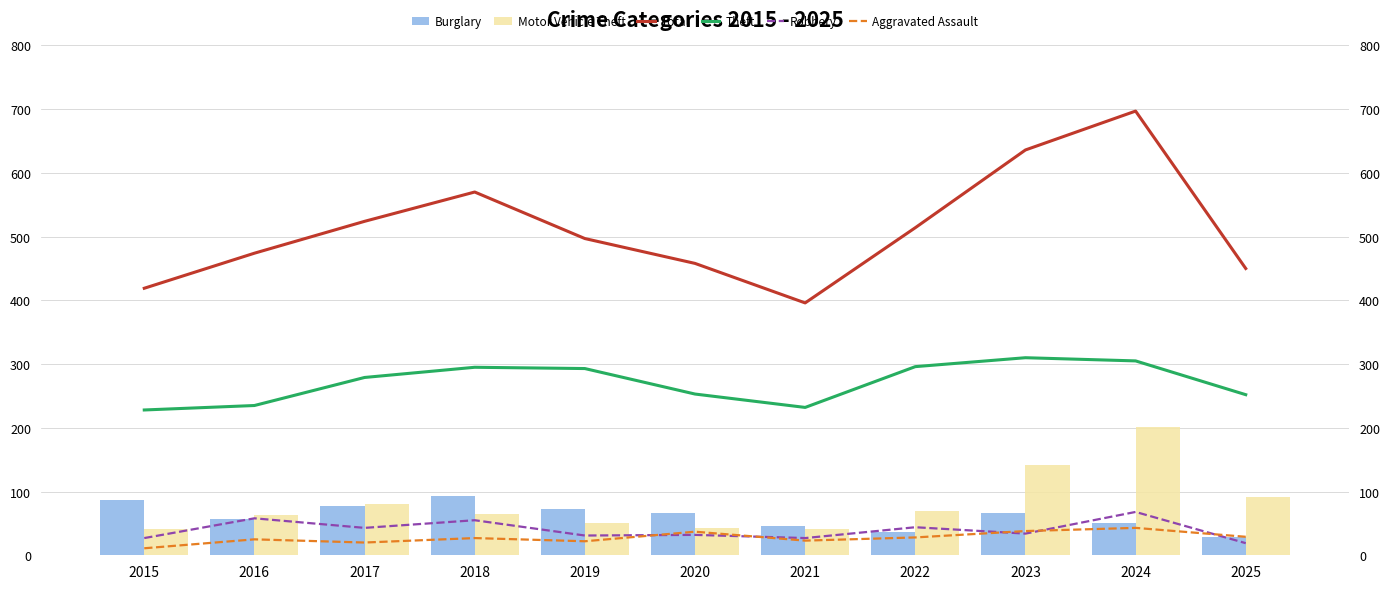

What are all the series names shown in the legend?

Burglary, Motor Vehicle Theft, Total, Theft, Robbery, Aggravated Assault